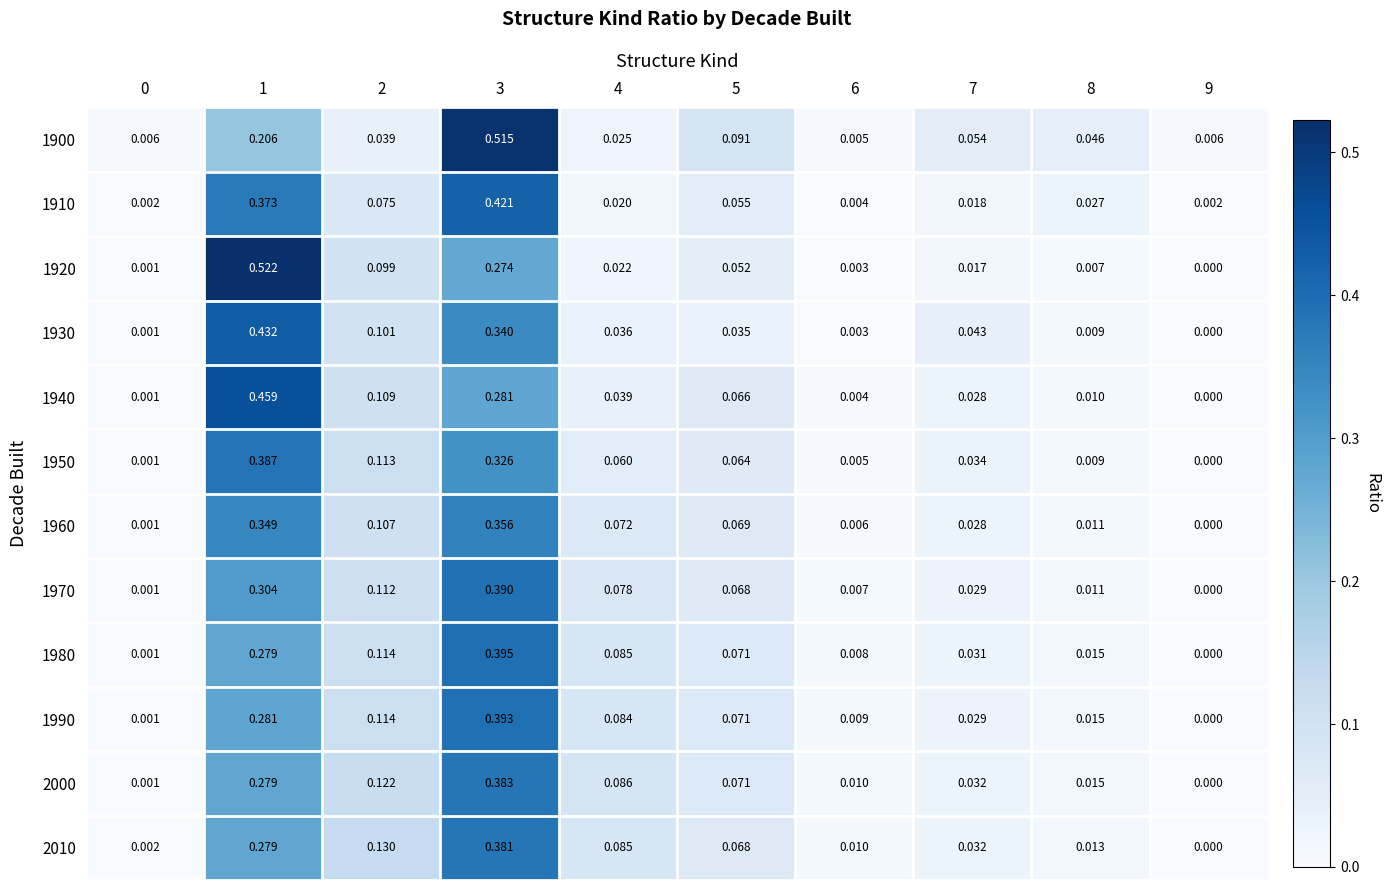

Is the value of 1900 at 2 greater than the value of 1950 at 1?

No